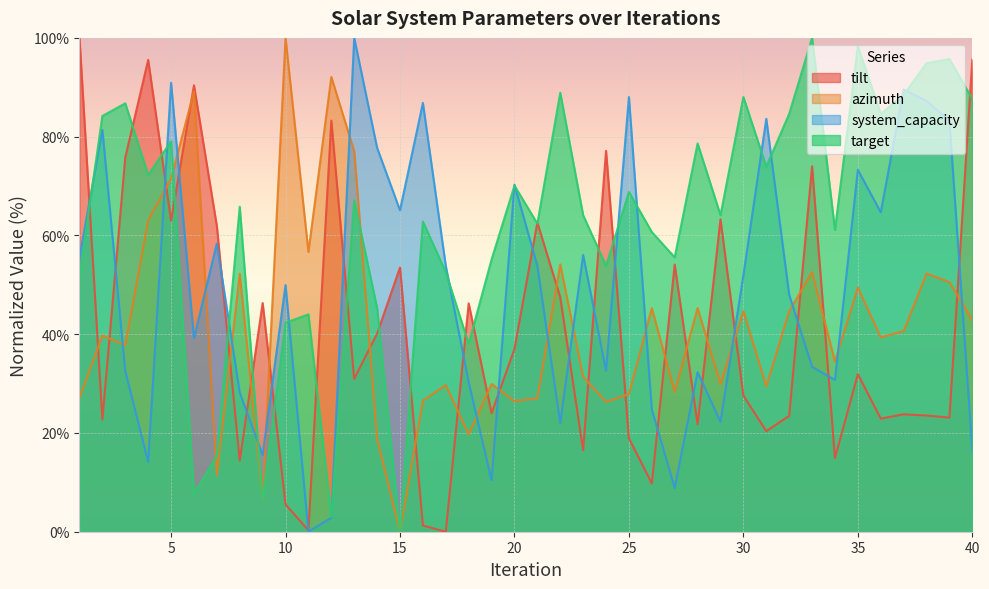

Which series changed the most between 26 and 40?

tilt